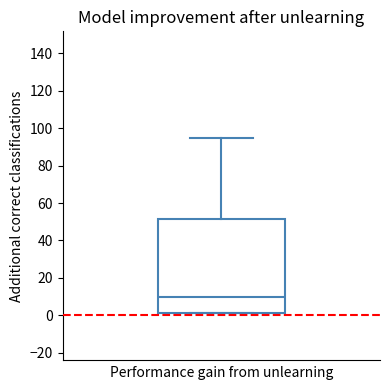

Transcribe this box plot: give where the median line is, the range the box spans, and where the two whiskers end, as read against the y-axis. The values are not printed on the chart, so give them approximately, as read against the axis.

median 10, box 2 to 52, whiskers 2 to 96